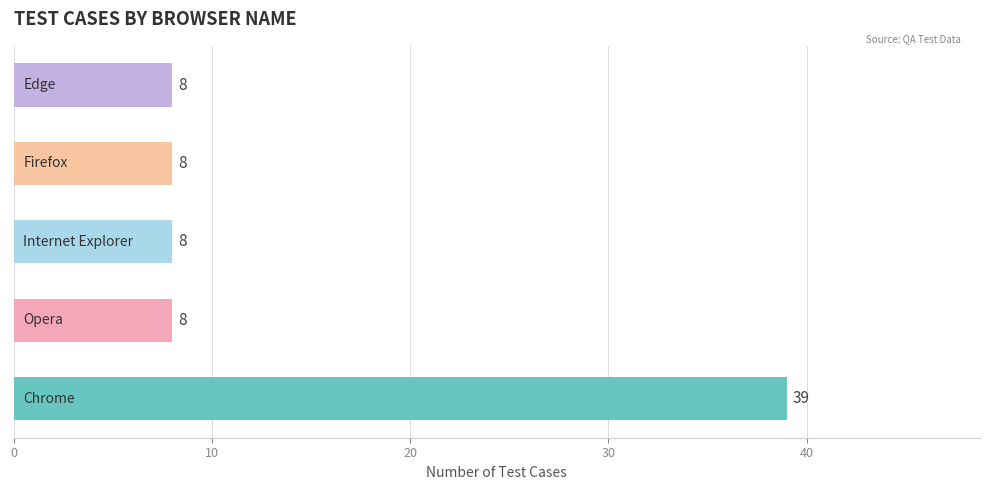

Count the number of values greater than 8.

1